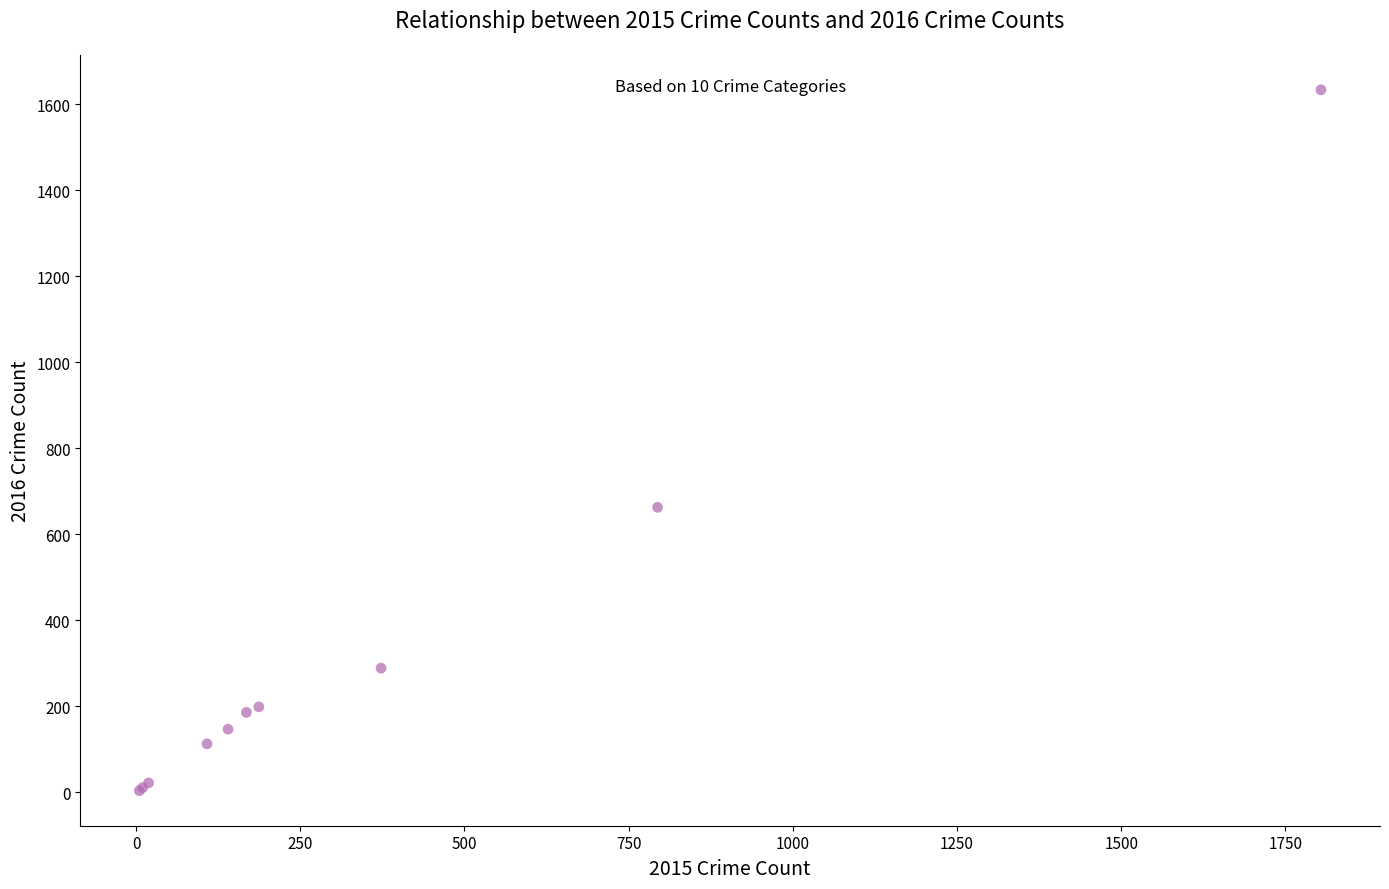

What Y value in the scatter plot is closest to 819?

663